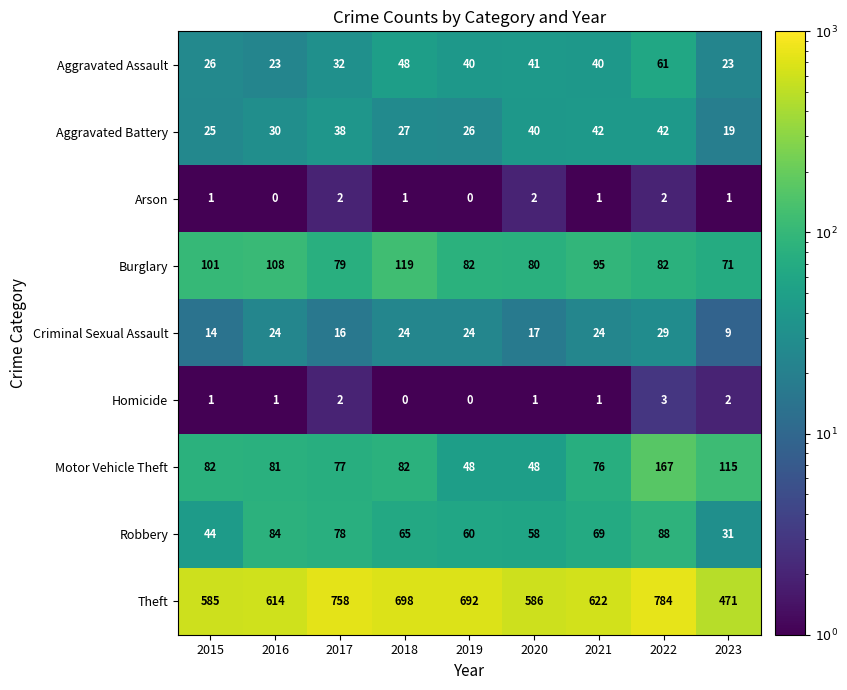

Count the Homicide values in the range 1 to 2.

6